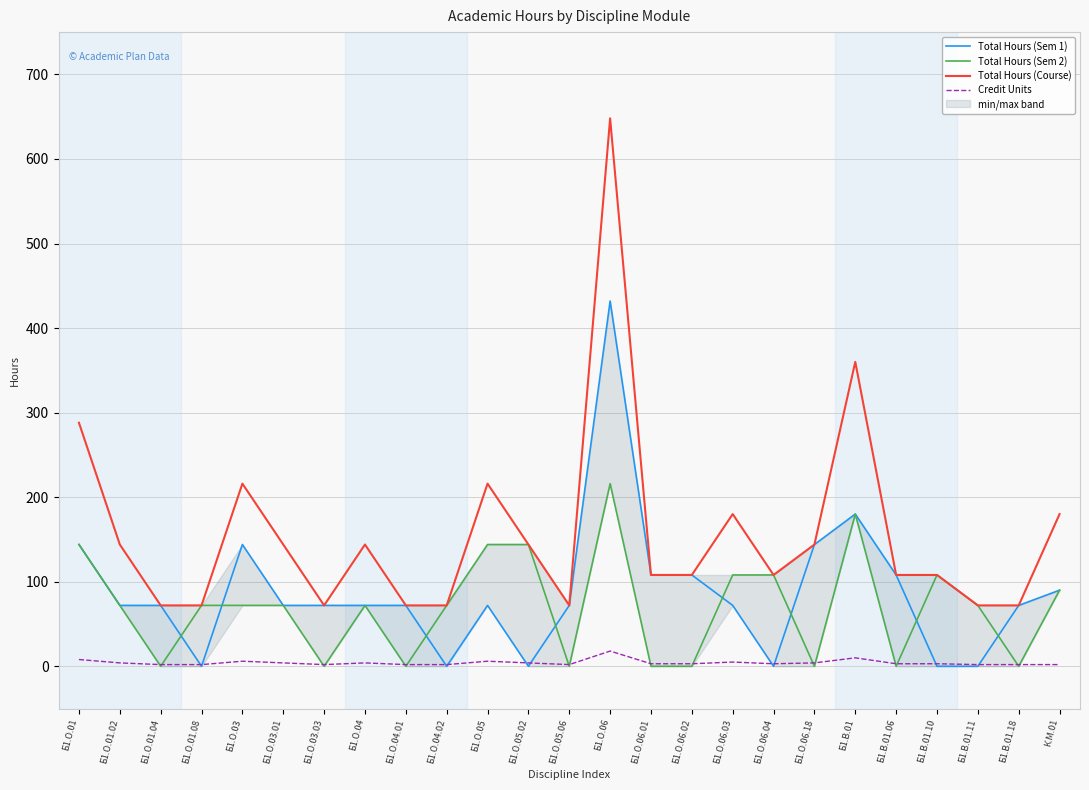

How many categories are shown in the chart?

25